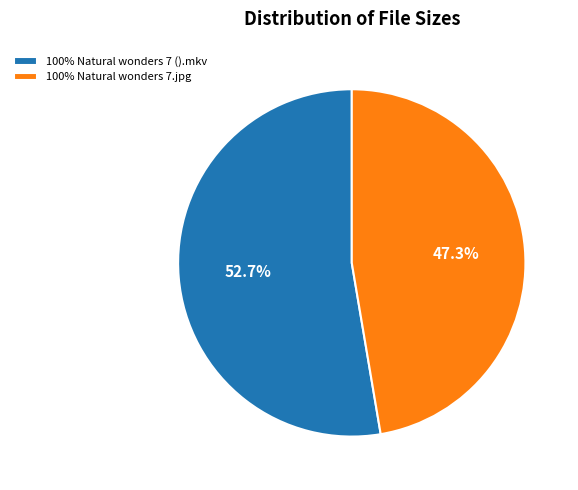

Which slice is the smallest?

100% Natural wonders 7.jpg